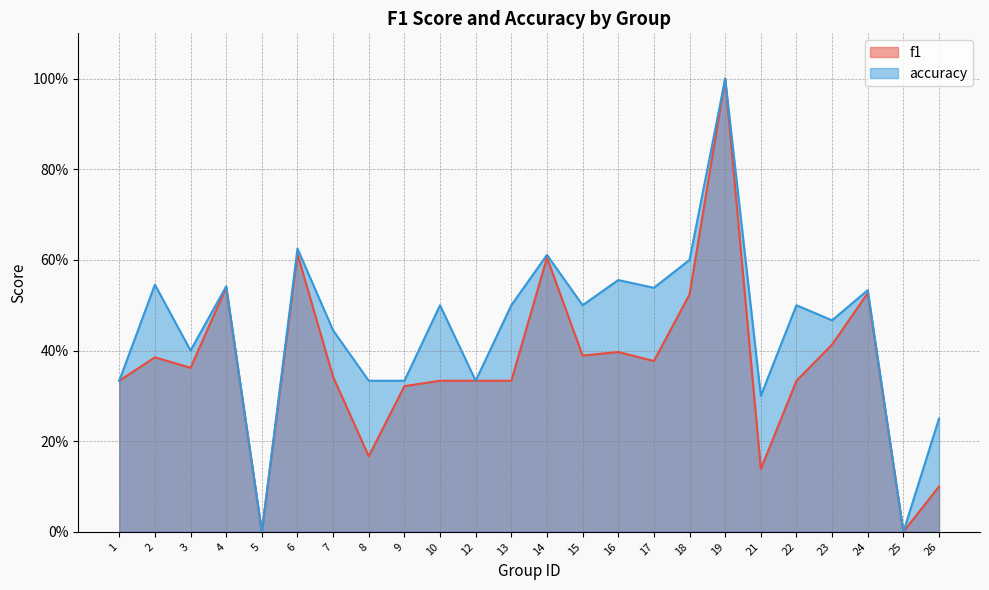

The value of accuracy at 5 is 0.0. True or false?

True